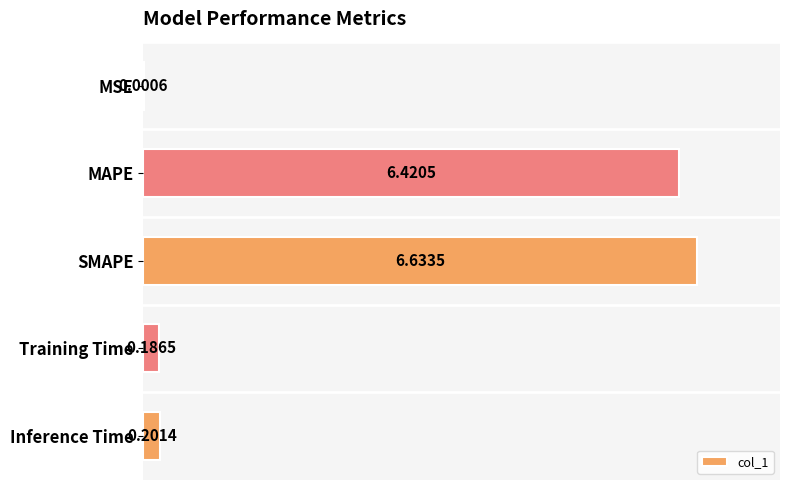

Which label corresponds to the largest value in the chart?

SMAPE